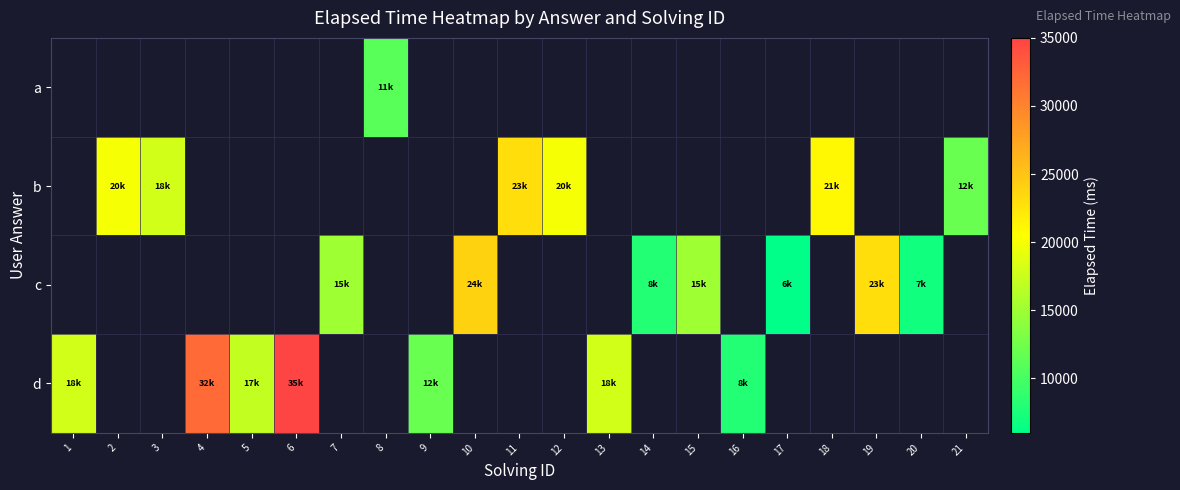

Which category has the highest value across all series?

6